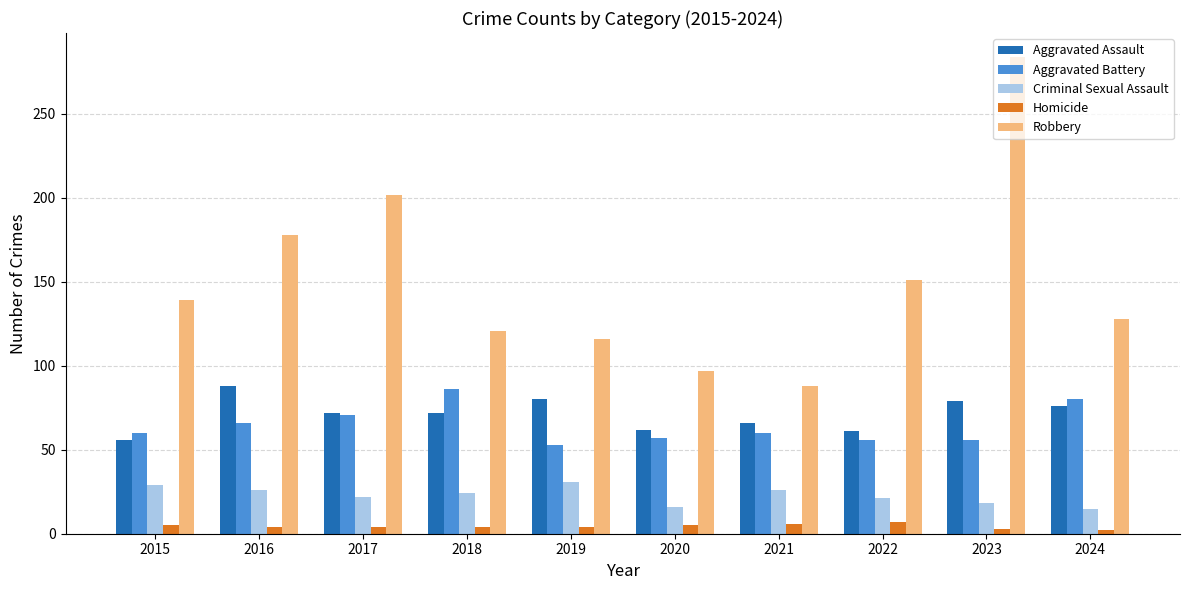

At how many categories does at least one series exceed 171?

3